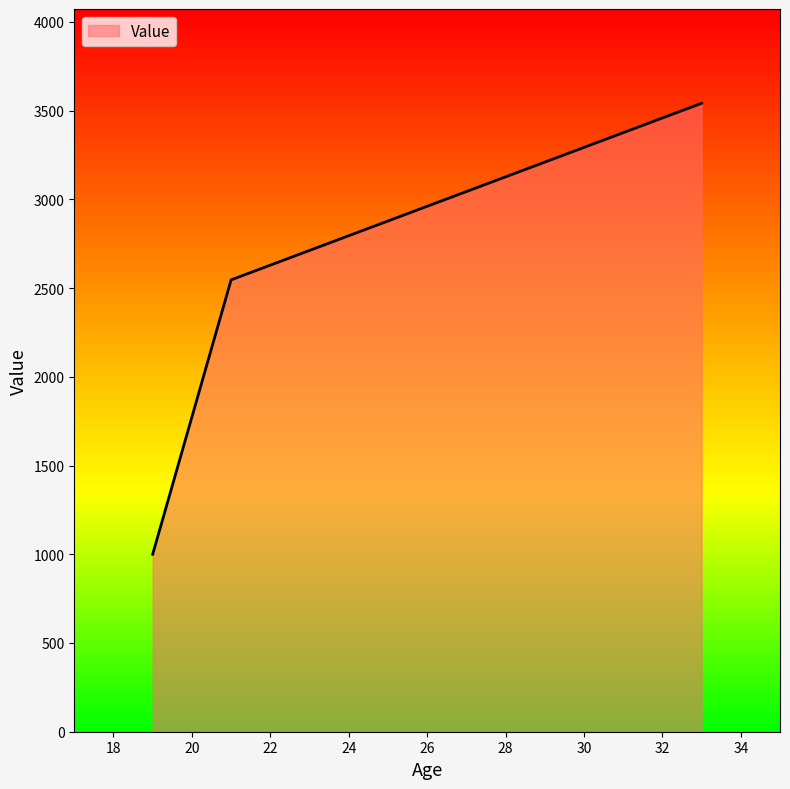

What is the difference between the maximum and minimum values?

2541